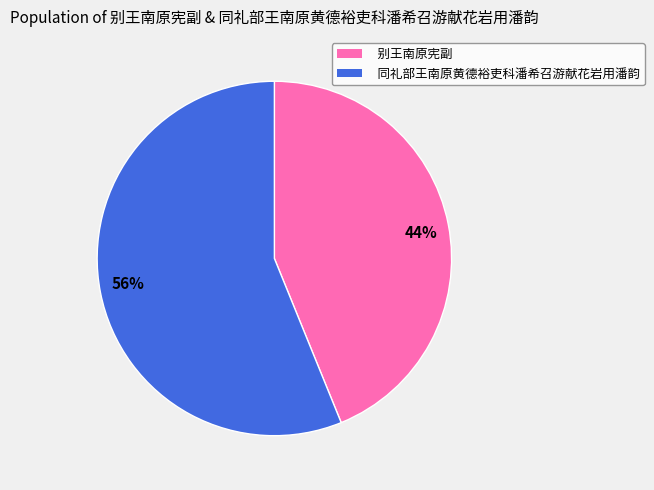

Count the number of slices in the pie.

2